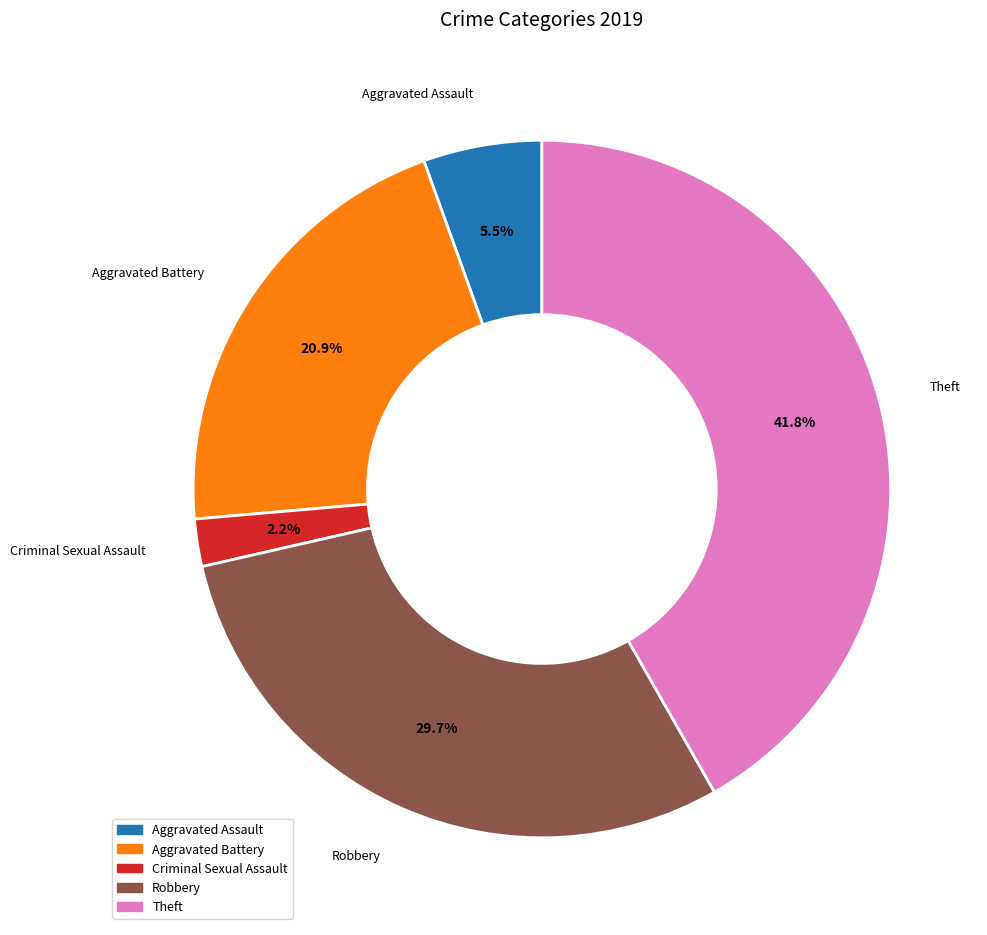

Is there any slice that represents more than half of the pie?

No